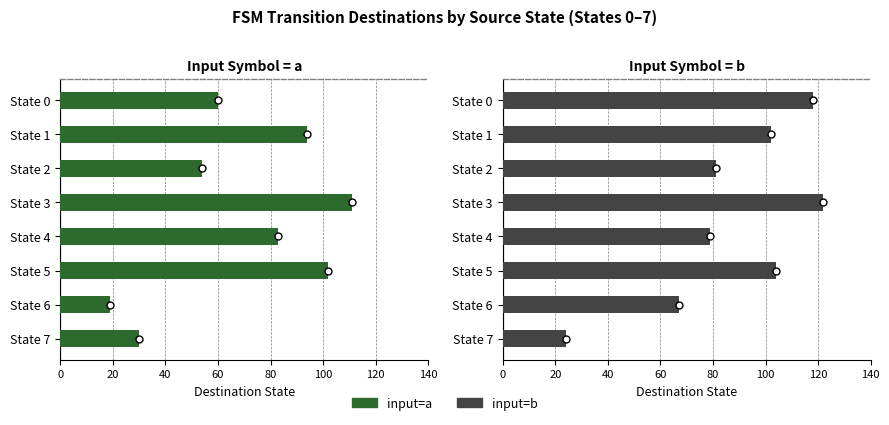

How many groups of bars are there?

8